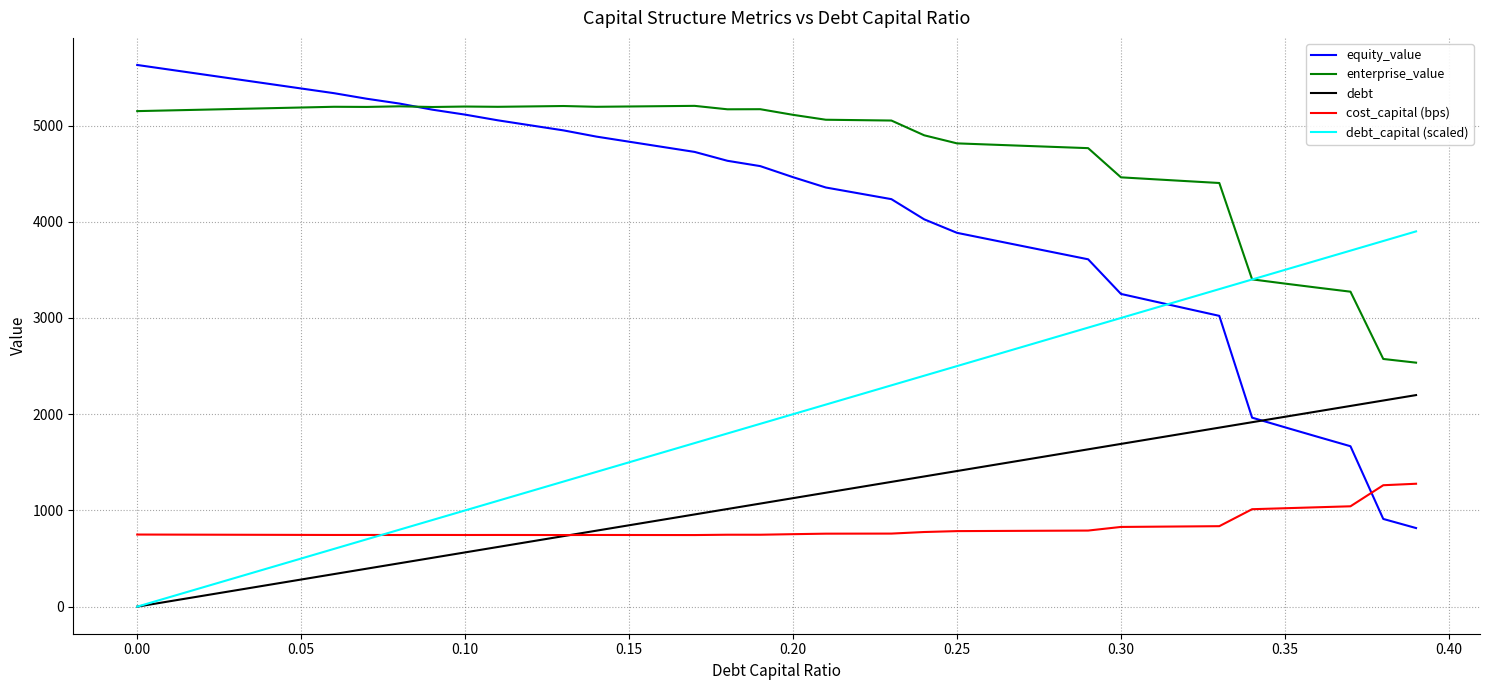

What is the greatest value displayed?

5629.5